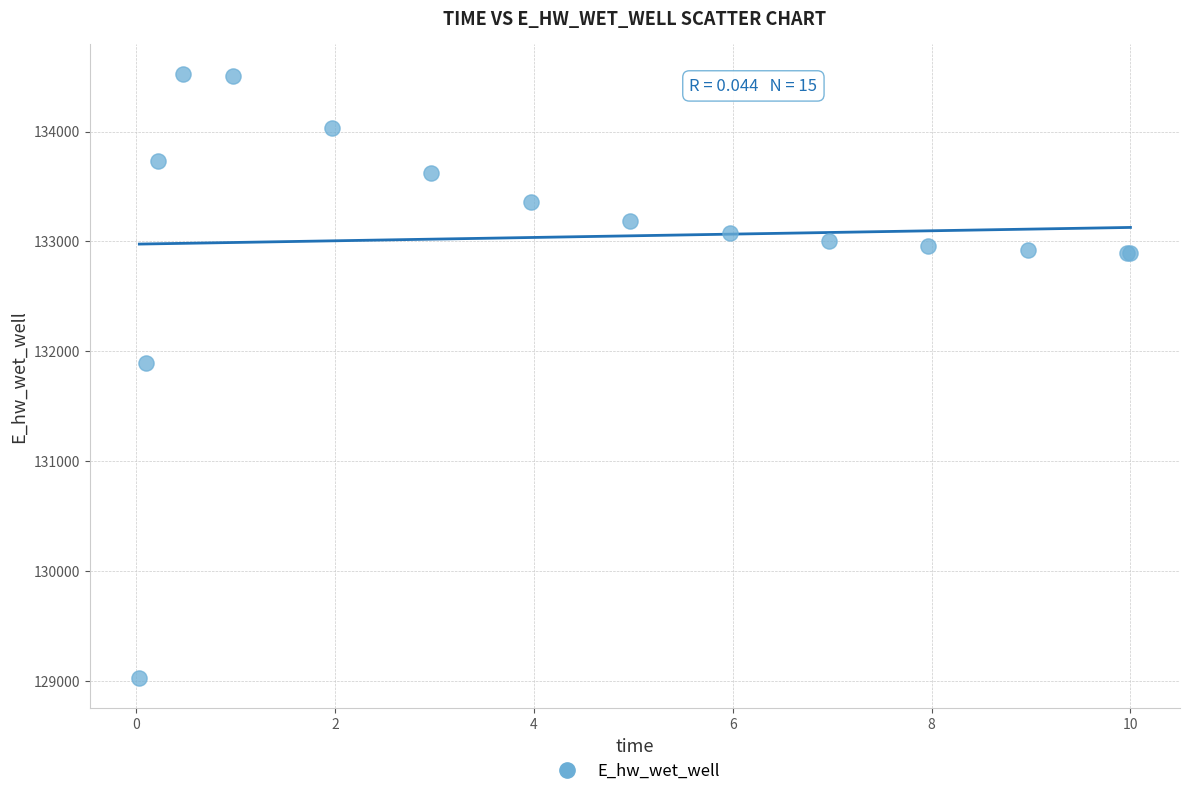

What Y value in the scatter plot is closest to 131775?

131894.1